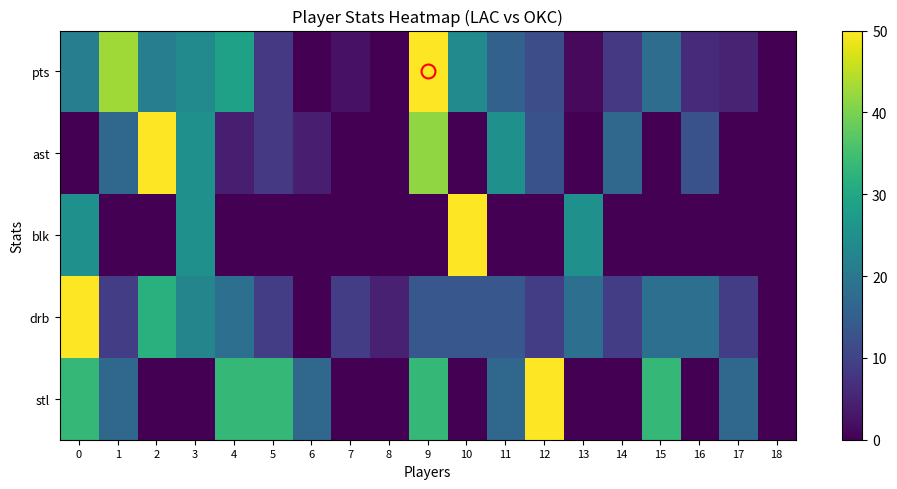

Between 17 and 16, which is larger?

16